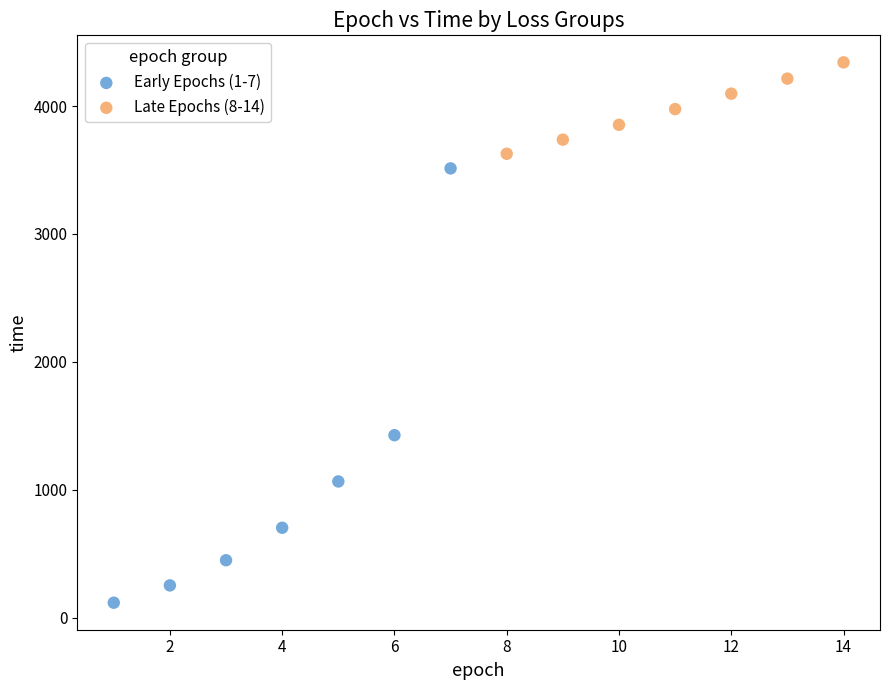

Which series contains the highest Y value?

Late Epochs (8-14)